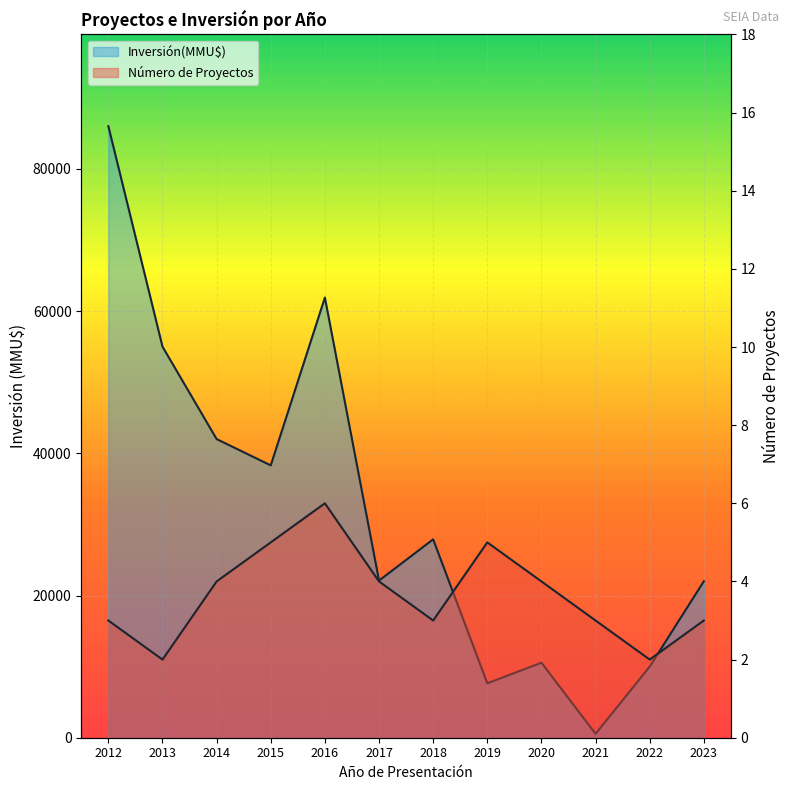

Reading left to right, transcribe all the data shown in this chart.

Número de Proyectos: 2012=3	2013=2	2014=4	2015=5	2016=6	2017=4	2018=3	2019=5	2020=4	2021=3	2022=2	2023=3
Inversión(MMU$): 2012=86000	2013=55000	2014=42000	2015=38300	2016=61900	2017=22100	2018=27900	2019=7650	2020=10550	2021=550	2022=10000	2023=22000